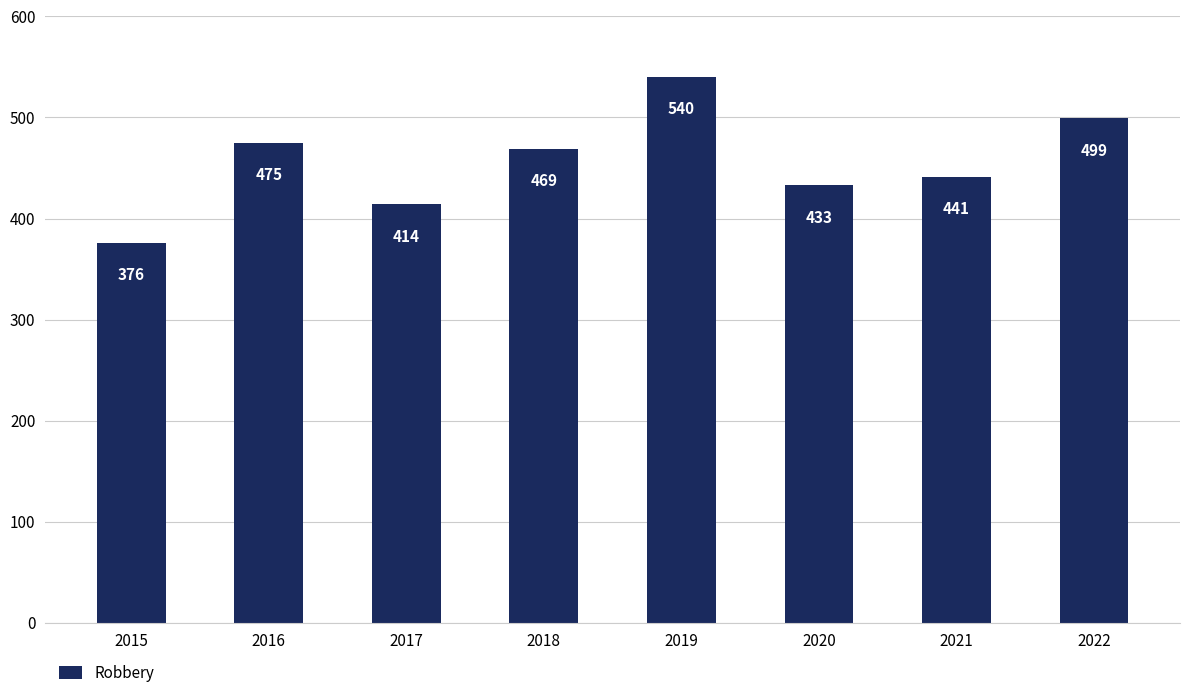

True or false: the data shows 414 at 2017.

True